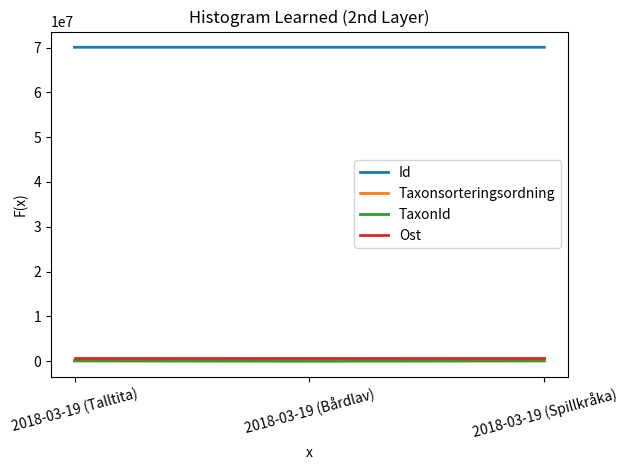

Which series has the largest total across all categories?

Id